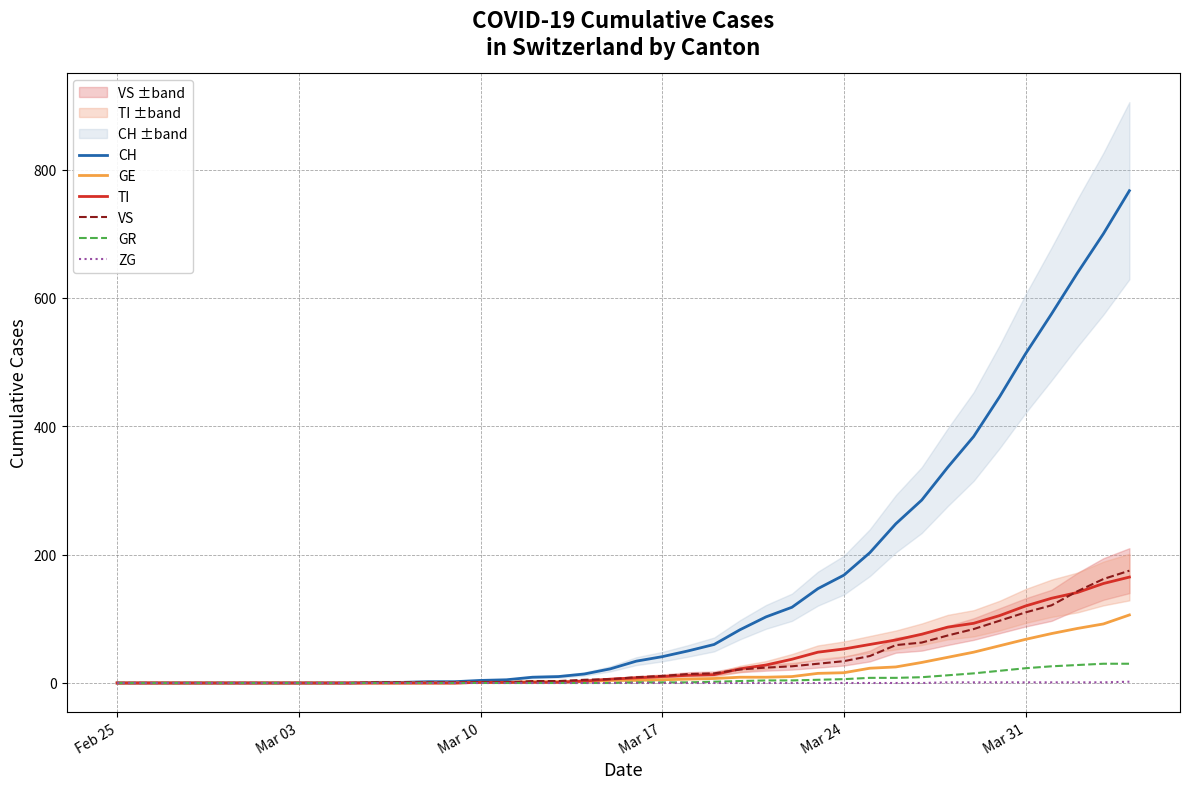

What is the maximum value for GR?

30